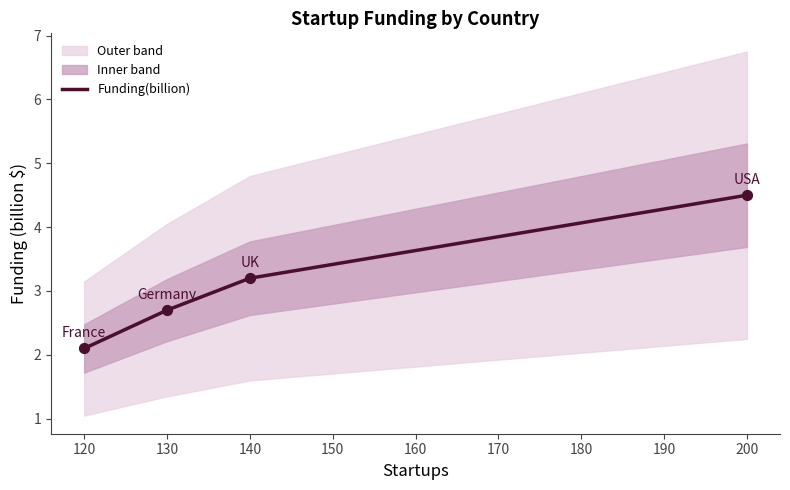

The Funding(billion) series shows 3.2 at 140. True or false?

True